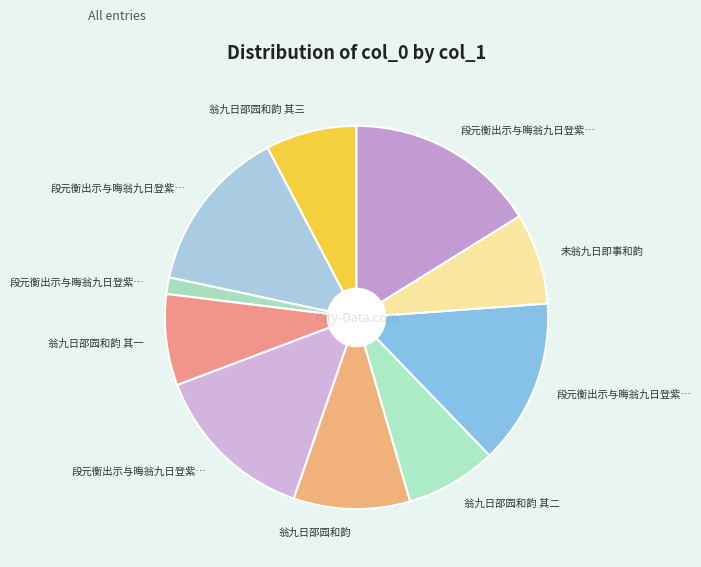

Which slice is the smallest?

段元衡出示与晦翁九日登紫霄峰诗及手帖并及